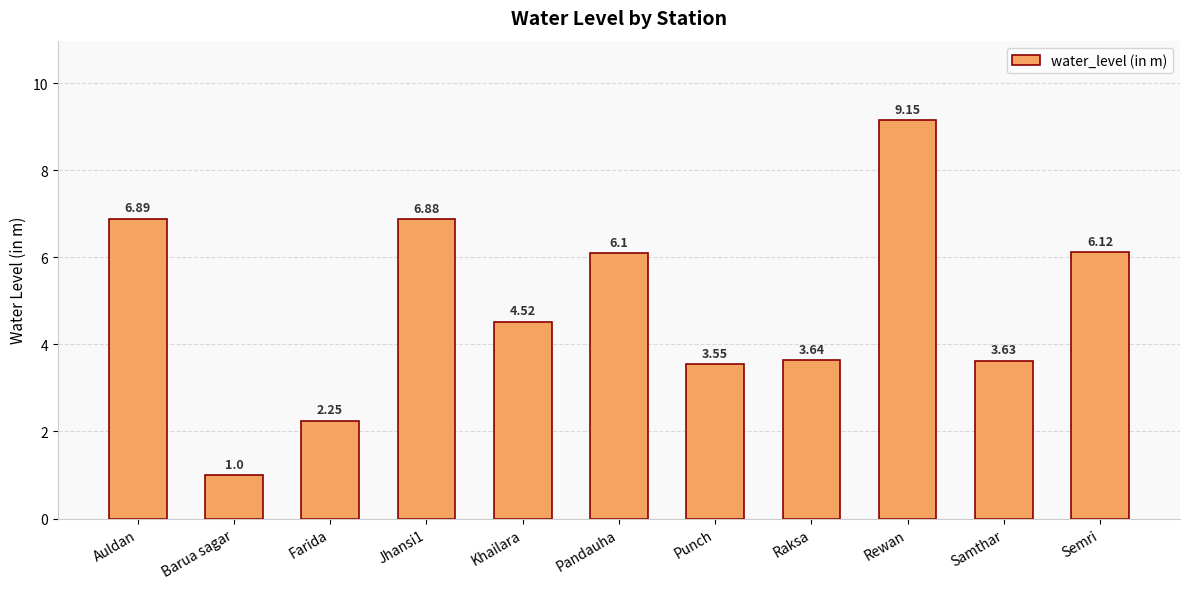

What is the label of the 6th bar from the right?

Pandauha